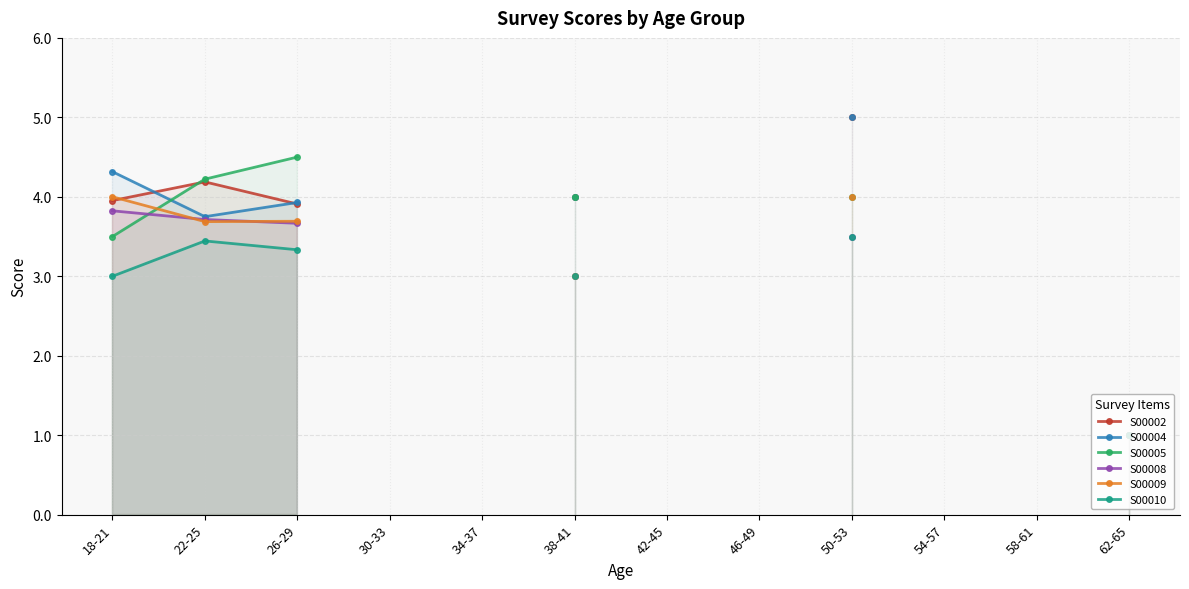

True or false: S00005 and S00010 cross at least once.

False